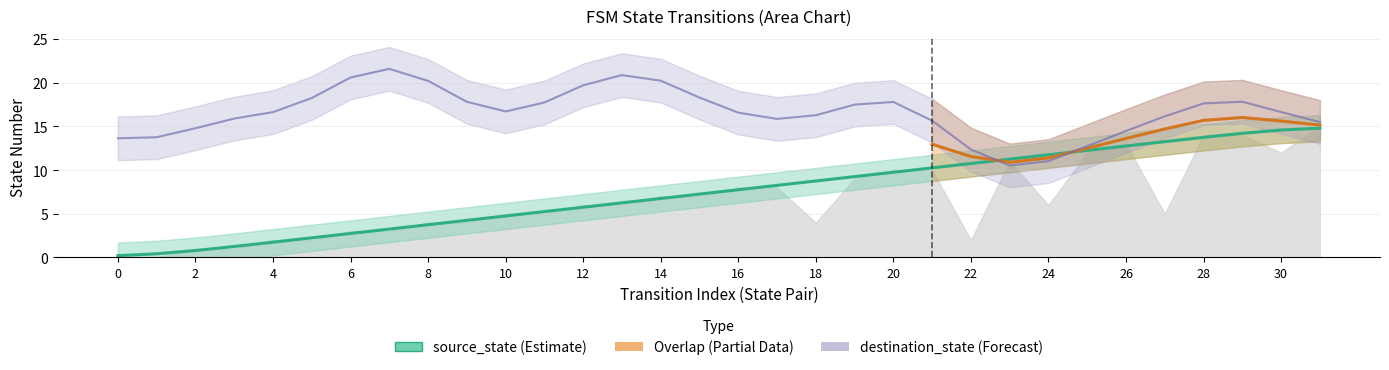

What is the spread (max minus min) of values at 6?

17.8